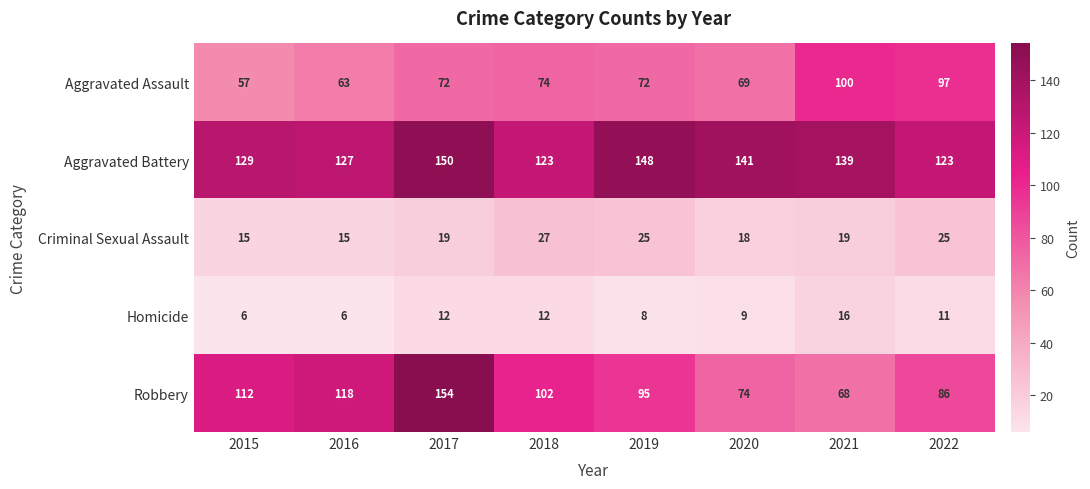

Which category has the highest value in the Robbery series?

2017